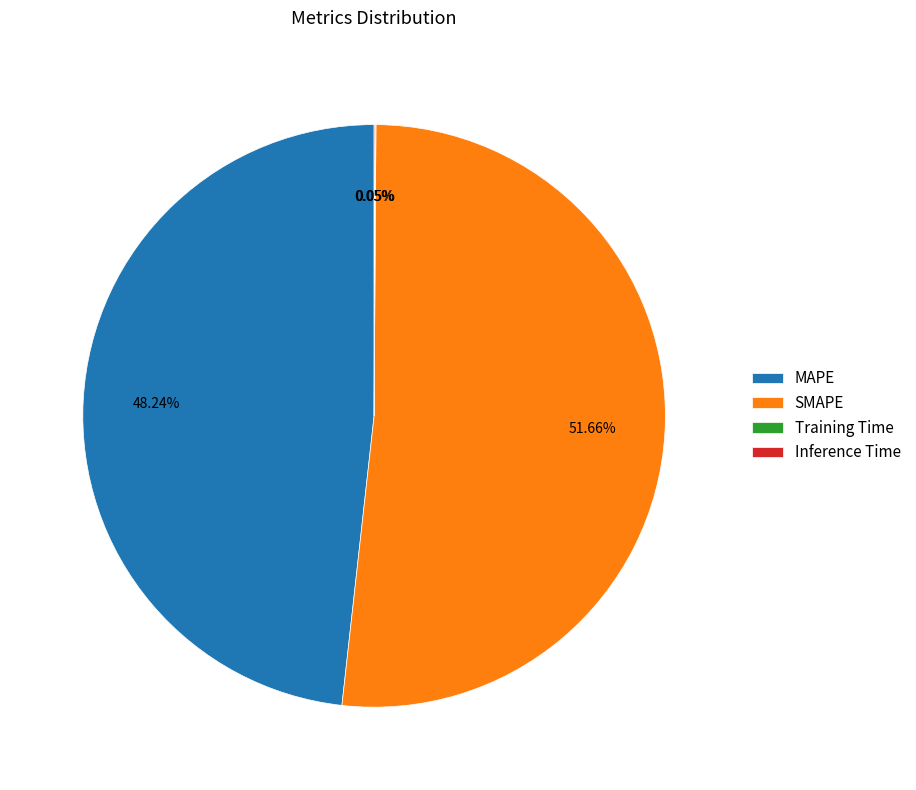

To the nearest percent, what is the difference between the largest and smallest slice percentages?

52%